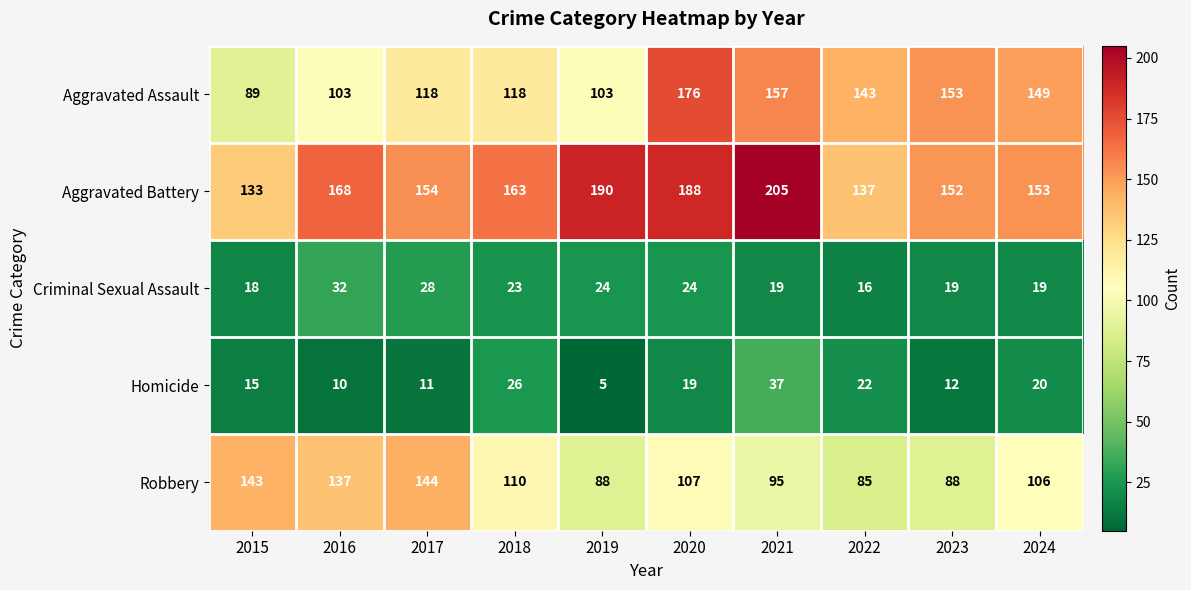

Rank the series at 2015 from lowest to highest value.

Homicide, Criminal Sexual Assault, Aggravated Assault, Aggravated Battery, Robbery